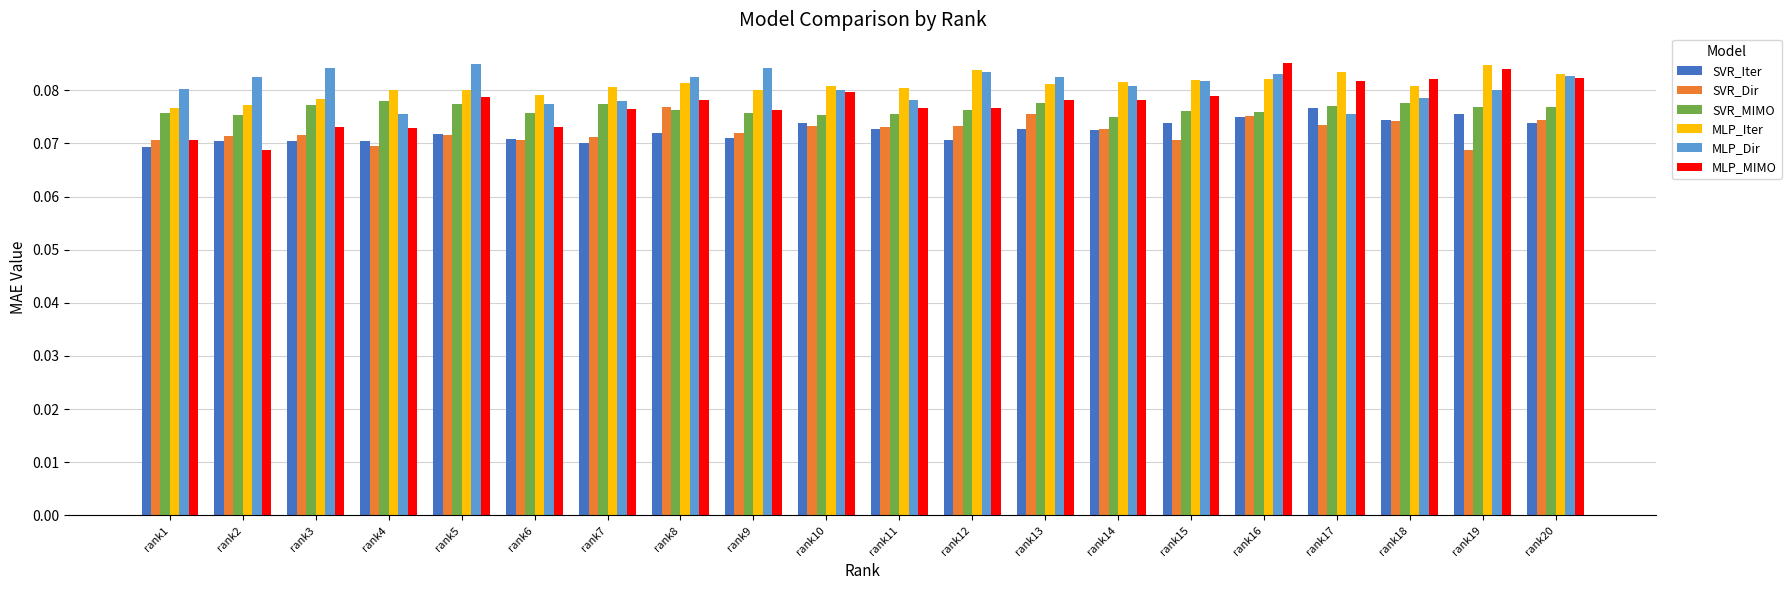

What is the sum of the SVR_MIMO values at rank1 and rank12?

0.2